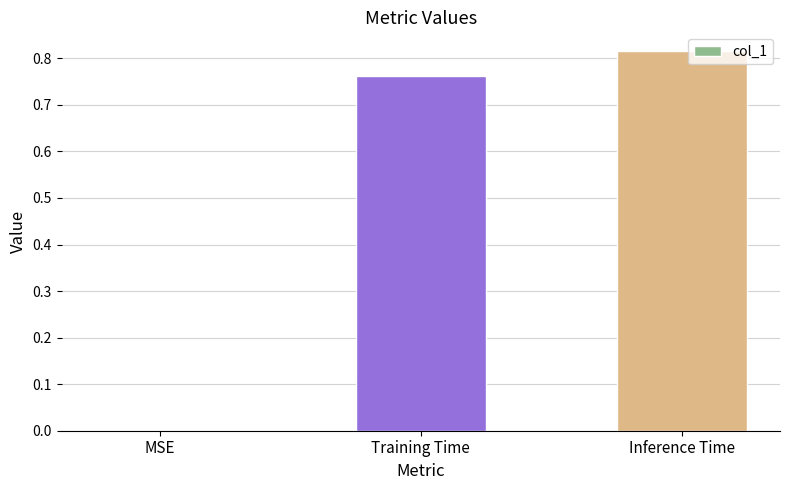

At which category does the chart reach its peak across all series?

Inference Time